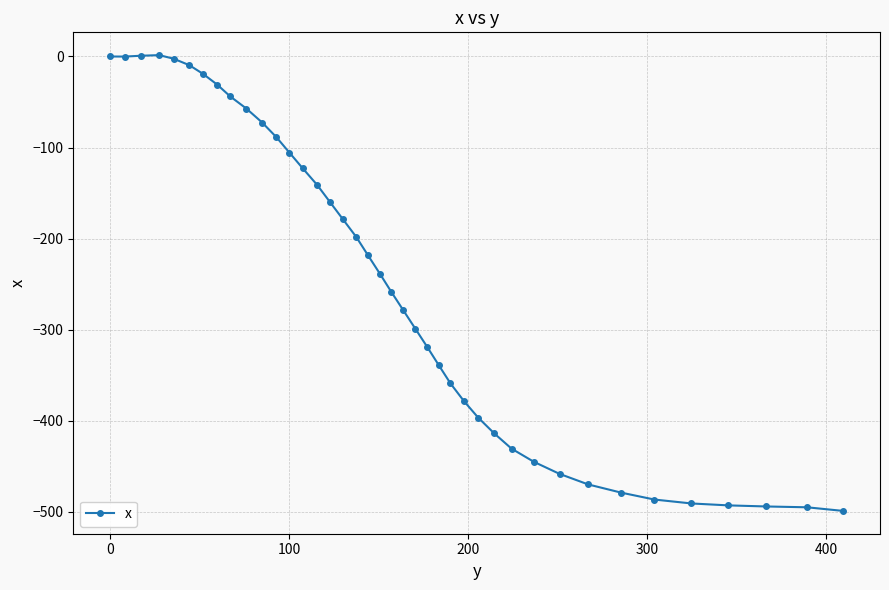

True or false: the data has more than 0 interior local peaks.

True